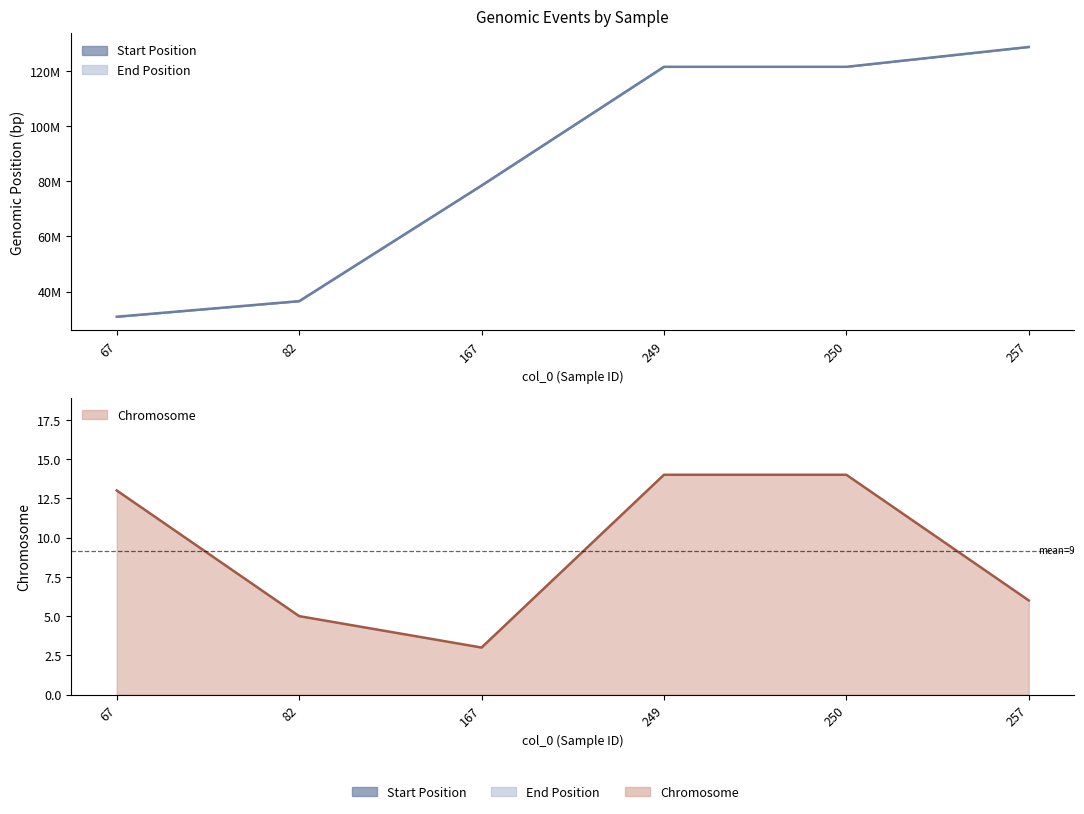

Does the chart display data point markers on the line(s)?

No